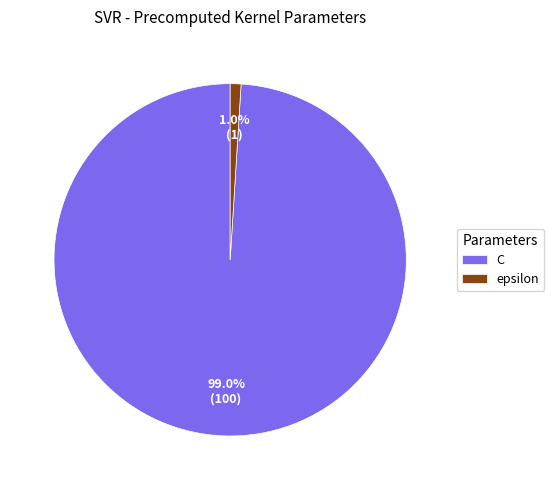

Between C and epsilon, which is larger?

C